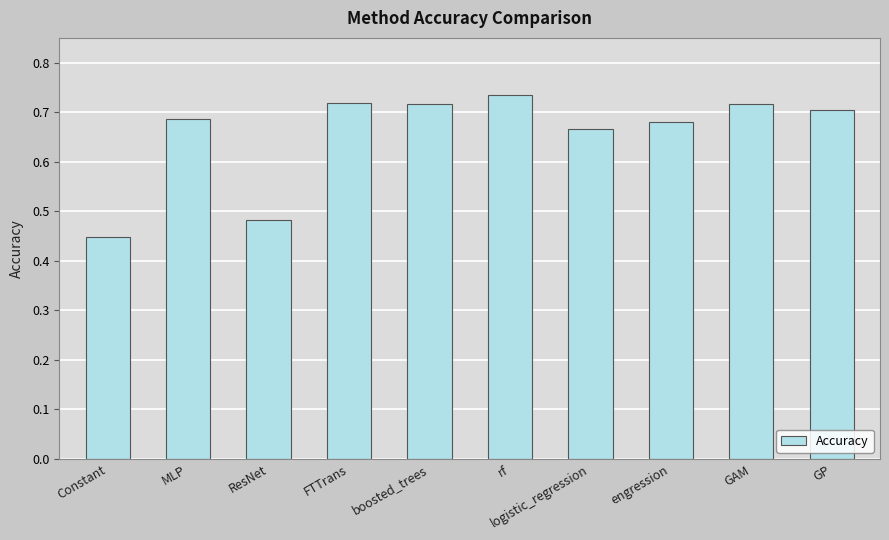

What is the difference between the maximum and minimum values?

0.3